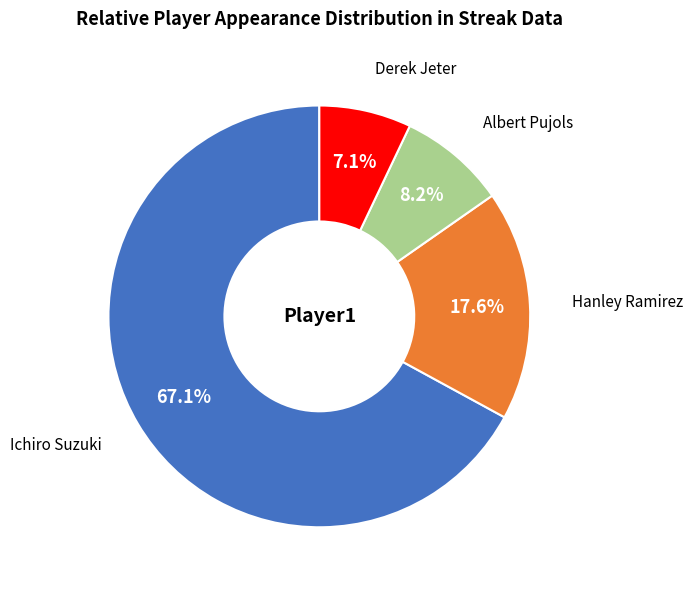

How many slices are in this pie chart?

4